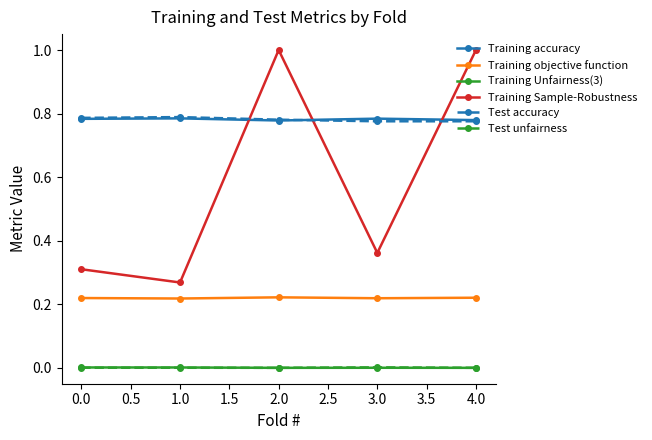

What is the maximum value shown in the chart?

1.0